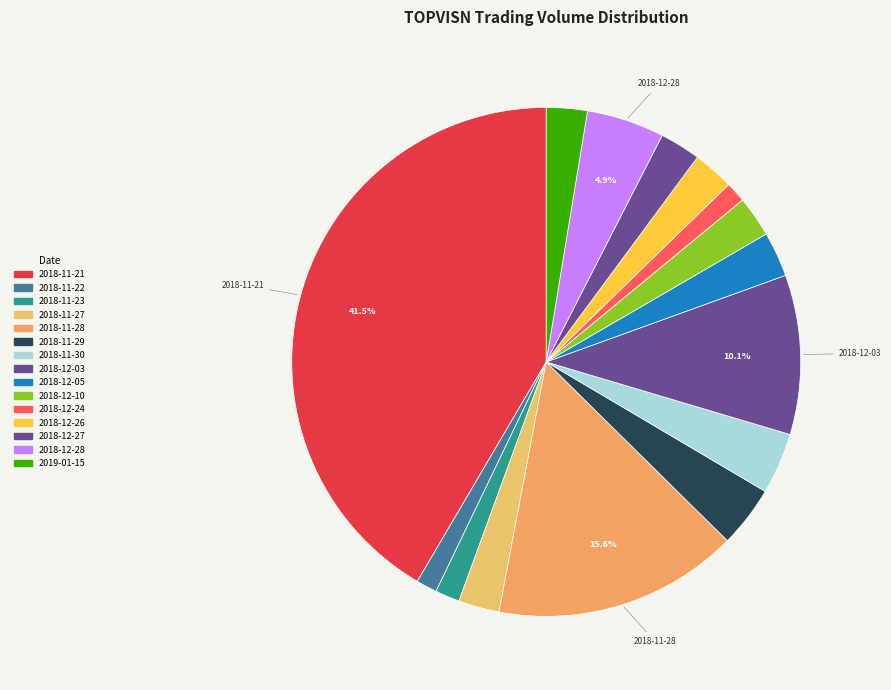

To the nearest percent, what is the difference between the 2018-11-23 and 2019-01-15 slice percentages?

1%